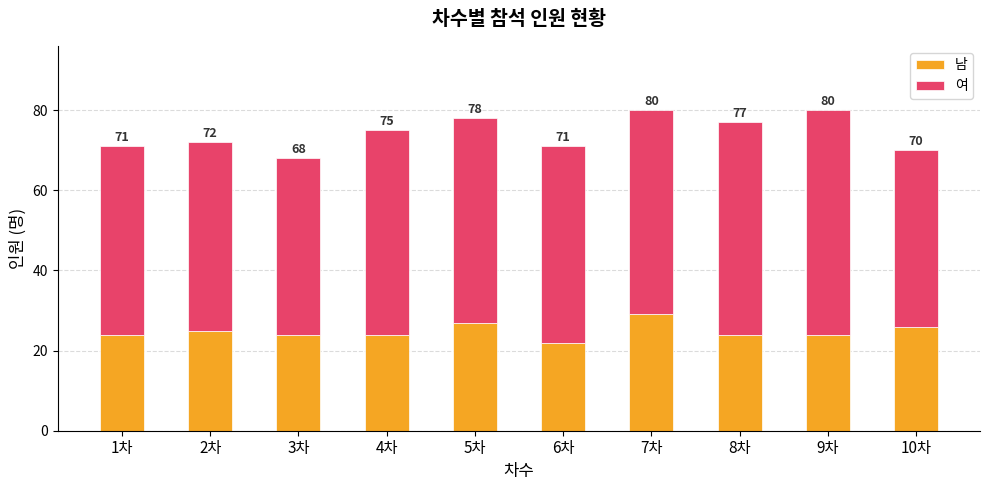

What are all the series names shown in the legend?

남, 여